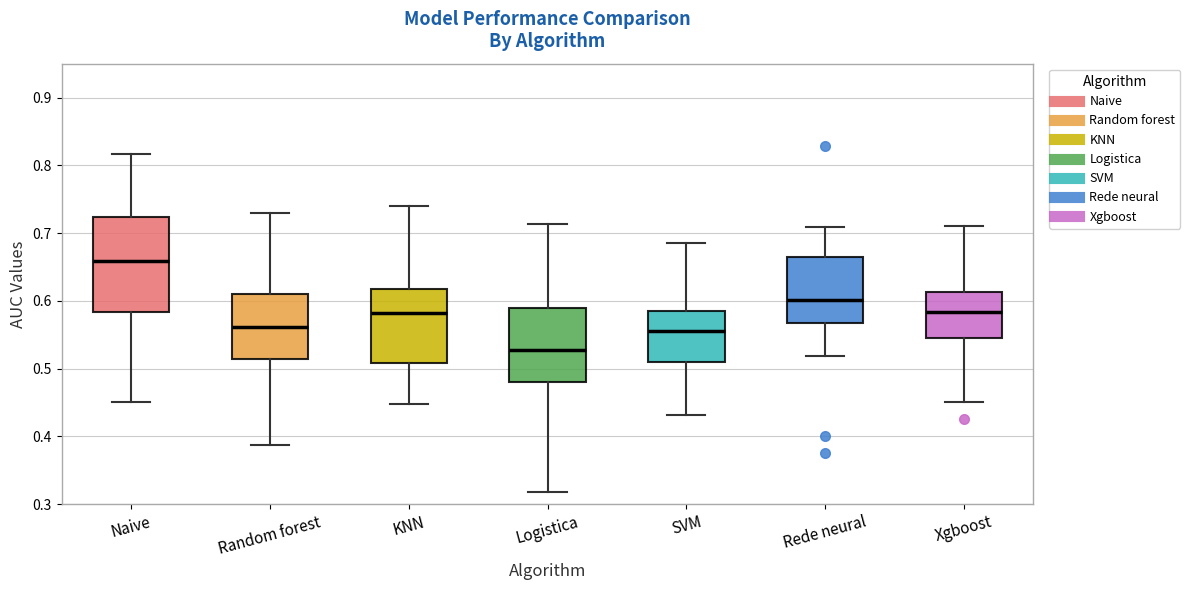

Which box is the tallest, from its lower edge to its upper edge?

Naive